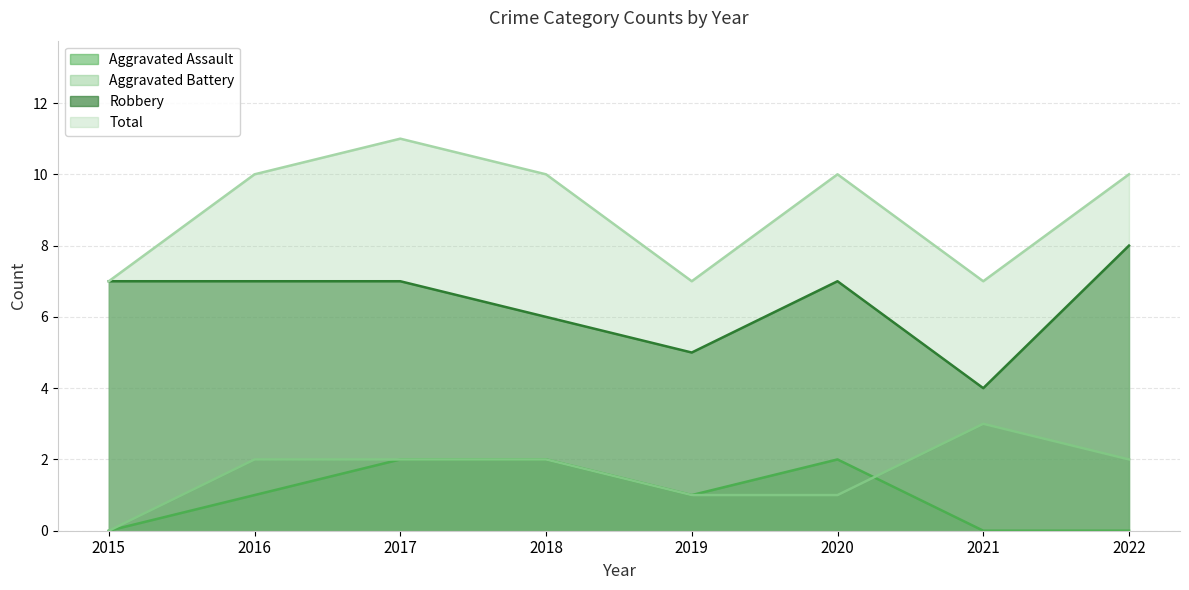

How many distinct data groups are displayed?

4